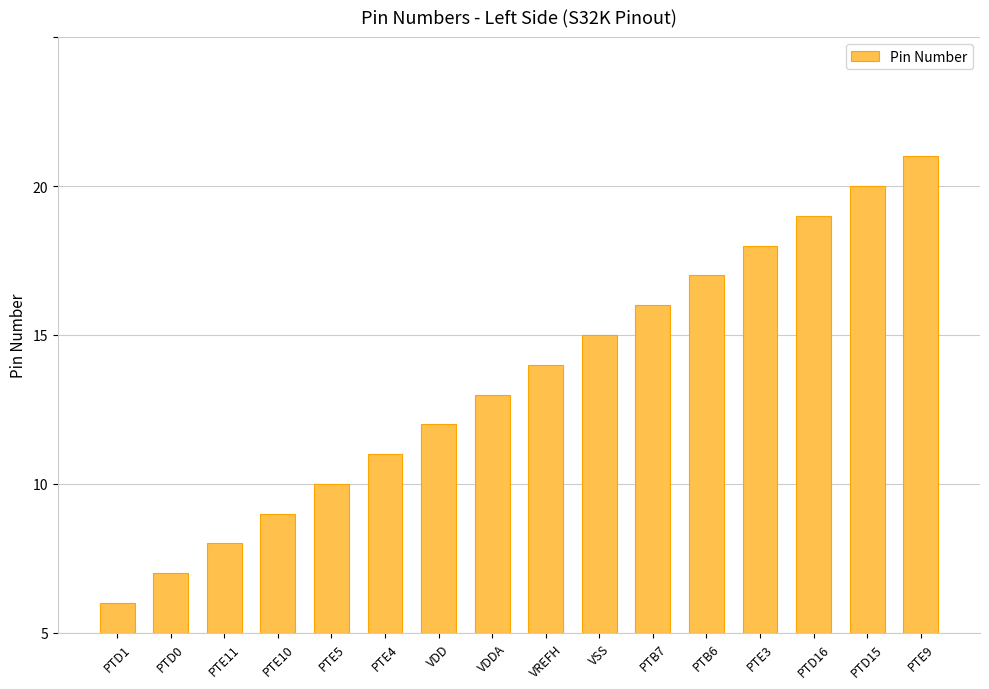

Rank the categories by value from highest to lowest.

PTE9, PTD15, PTD16, PTE3, PTB6, PTB7, VSS, VREFH, VDDA, VDD, PTE4, PTE5, PTE10, PTE11, PTD0, PTD1